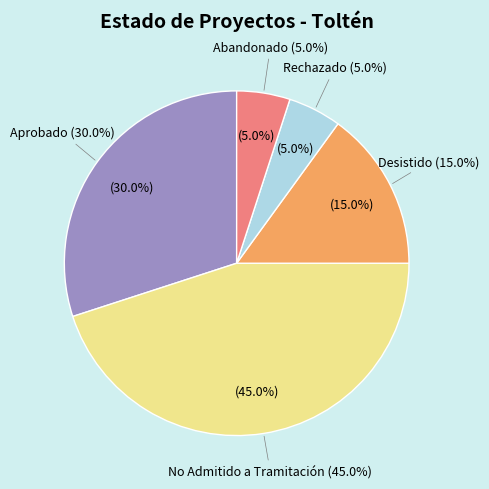

Rank the categories by value from lowest to highest.

Rechazado, Abandonado, Desistido, Aprobado, No Admitido a Tramitación